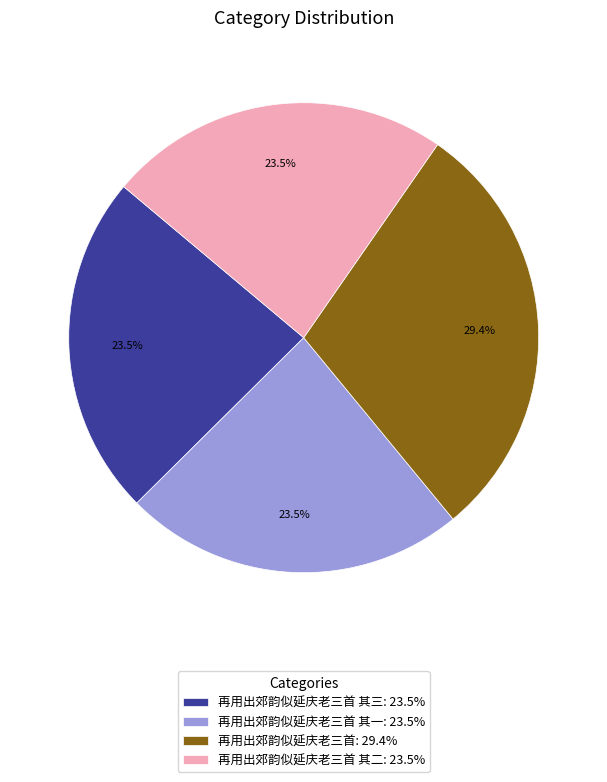

What percentage is NOT represented by 再用出郊韵似延庆老三首 其三: 23.5%?

76.5%